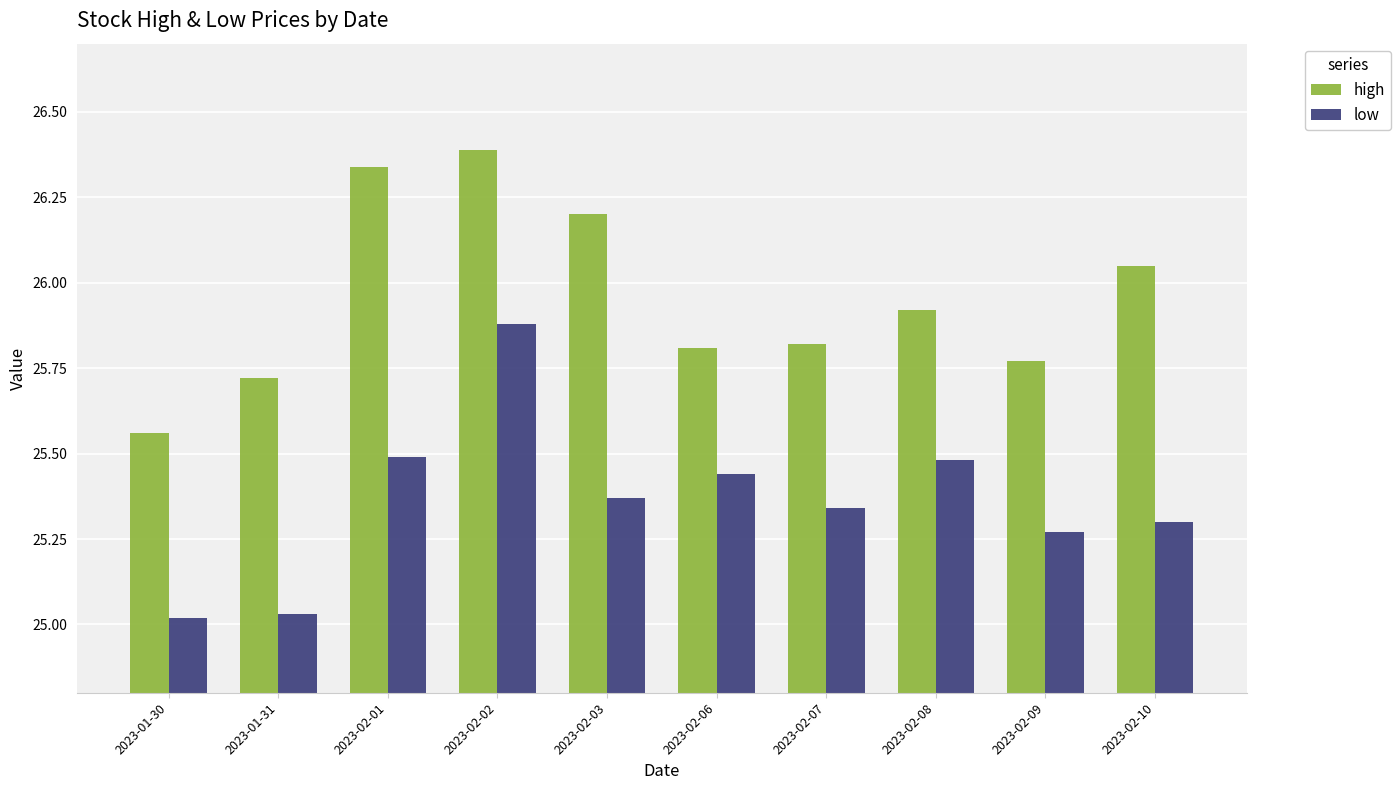

What are all the series names shown in the legend?

high, low